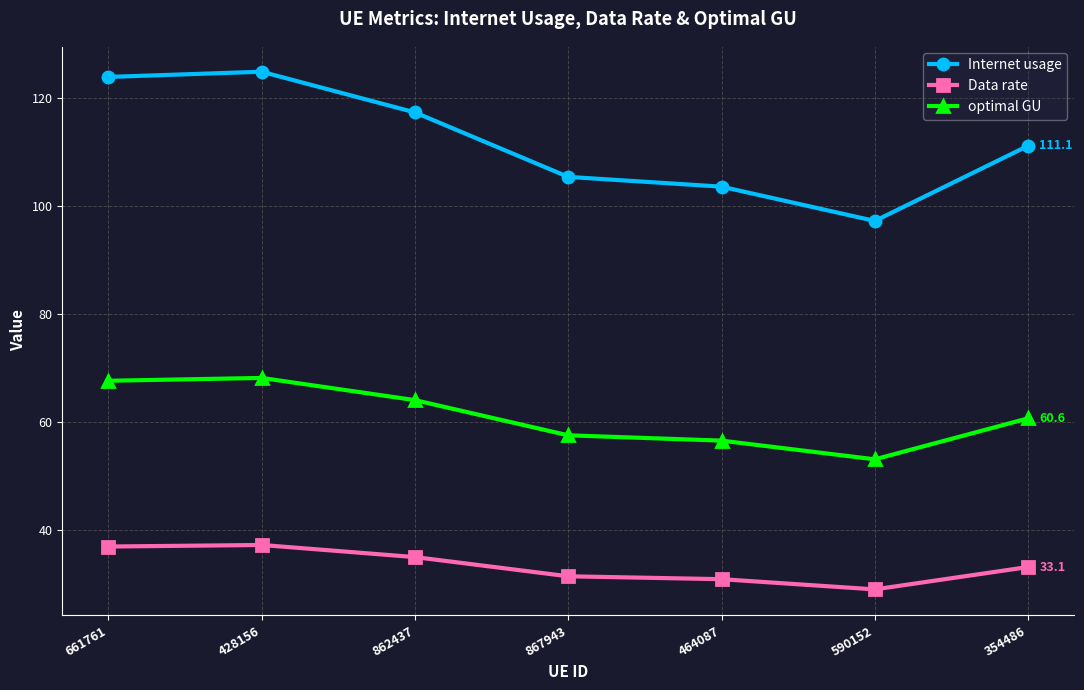

Does the chart display data point markers on the line(s)?

Yes